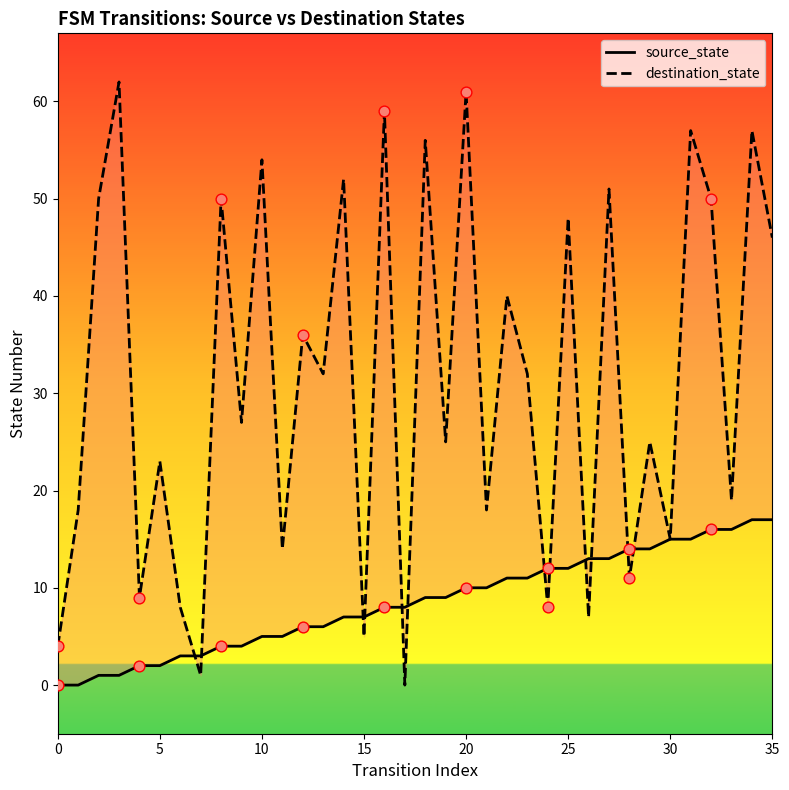

At which category is the sum across all series the highest?

34